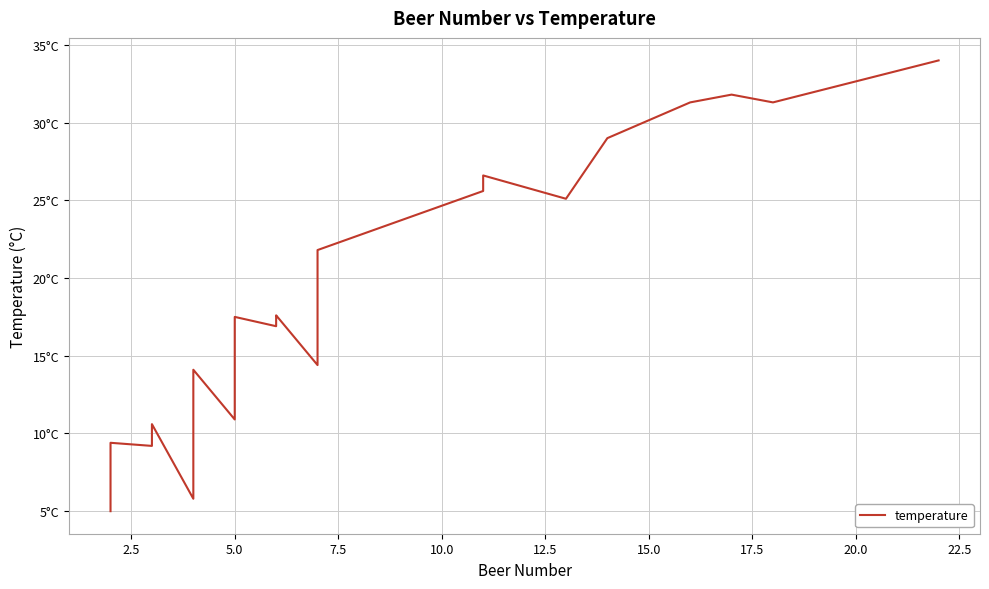

How many points are higher than both their immediate neighbors (excluding endpoints)?

7